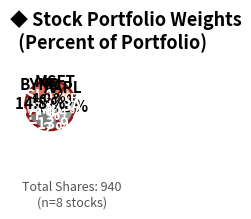

Which slice is the smallest?

GE